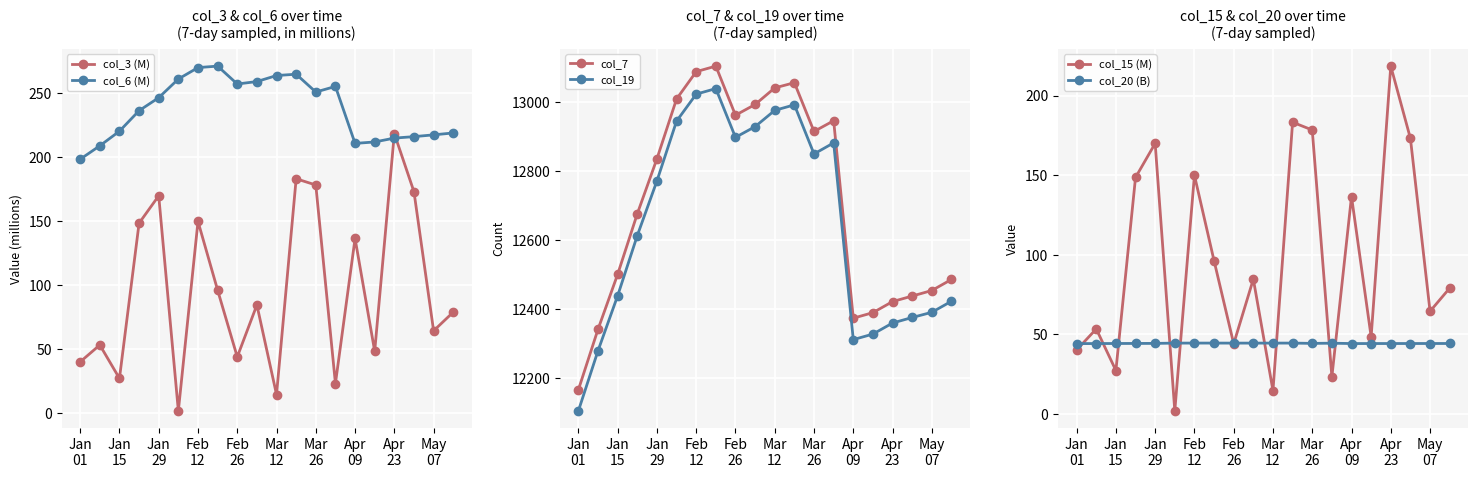

True or false: col_15 (M) has more than 1 points higher than both neighbors.

True